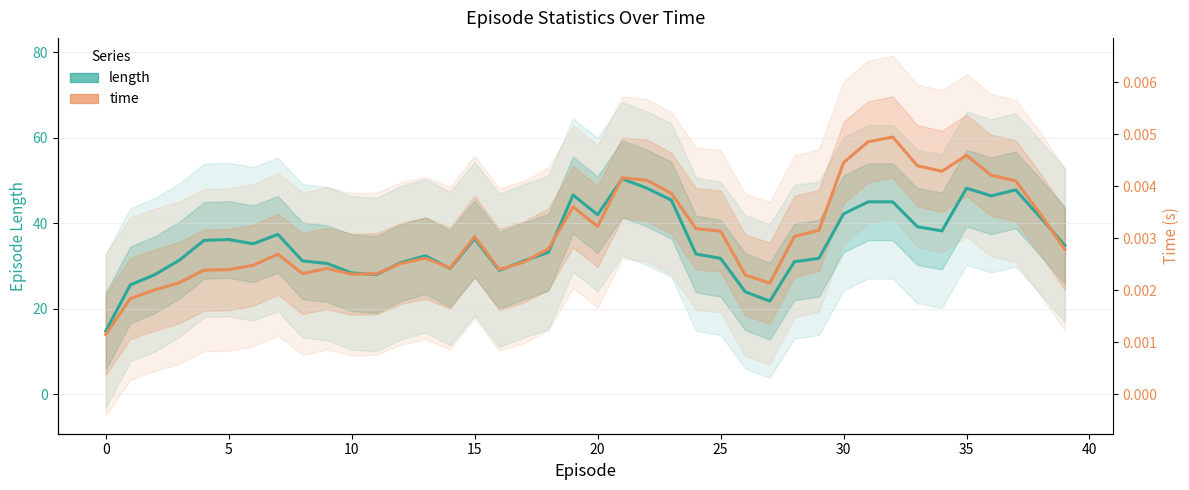

Reading right to left, list all the values displayed in this chart.

length: 34.8	41.4	47.8	46.4	48.2	38.2	39.2	45.0	45.0	42.2	31.8	31.0	21.8	24.0	31.8	32.8	45.4	48.2	50.4	42.0	46.6	33.2	31.2	29.0	36.4	29.4	32.4	30.8	28.0	28.4	30.6	31.2	37.4	35.2	36.2	36.0	31.4	28.0	25.6	14.8
time (scaled): 33.9	42.2	49.9	51.2	55.9	52.1	53.4	60.1	59.0	54.2	38.4	36.9	26.0	27.9	38.2	38.7	47.0	50.1	50.6	39.3	43.8	34.0	30.9	29.2	36.9	29.5	31.9	30.6	28.2	28.1	29.4	28.2	32.8	30.2	29.2	29.1	26.1	24.4	22.4	14.0